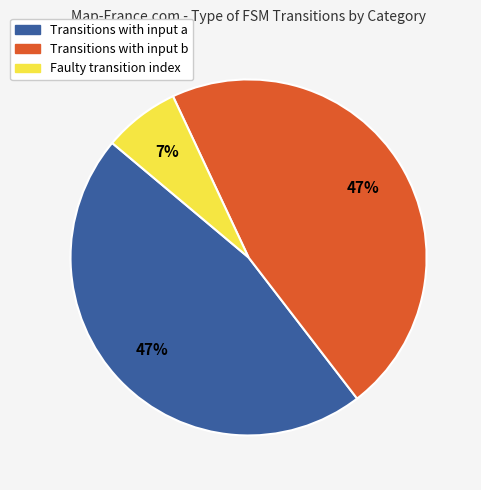

To the nearest percent, what is the difference between the Transitions with input b and Faulty transition index slice percentages?

40%